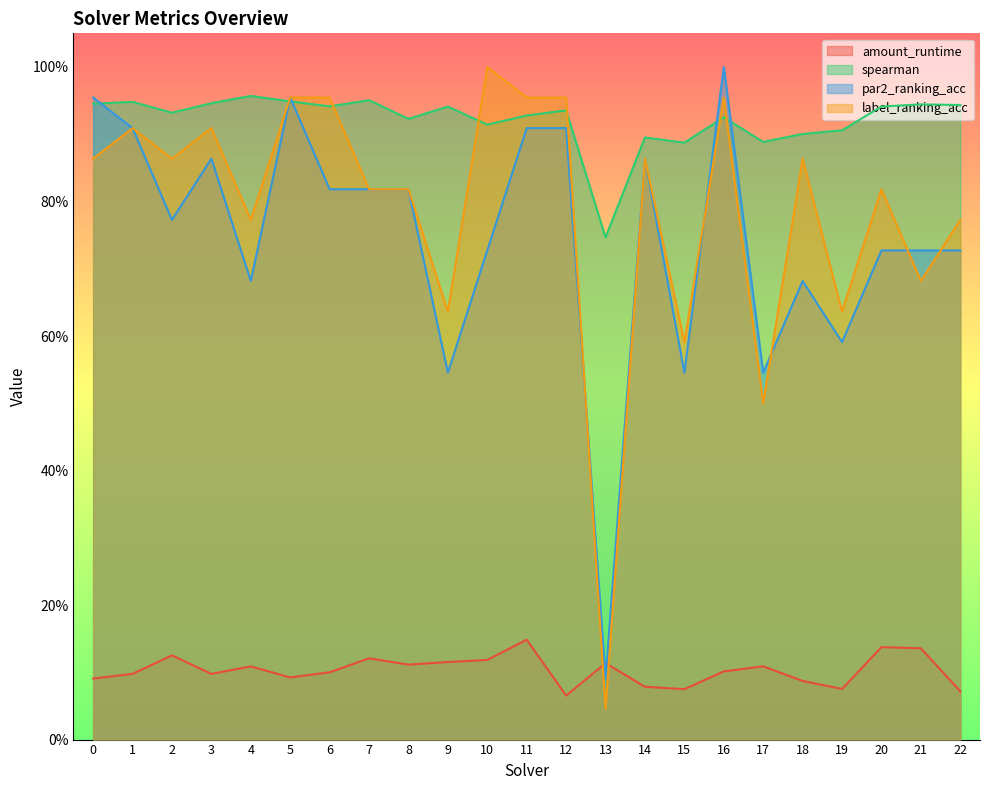

The value of label_ranking_acc at 5 is 1.0. True or false?

True